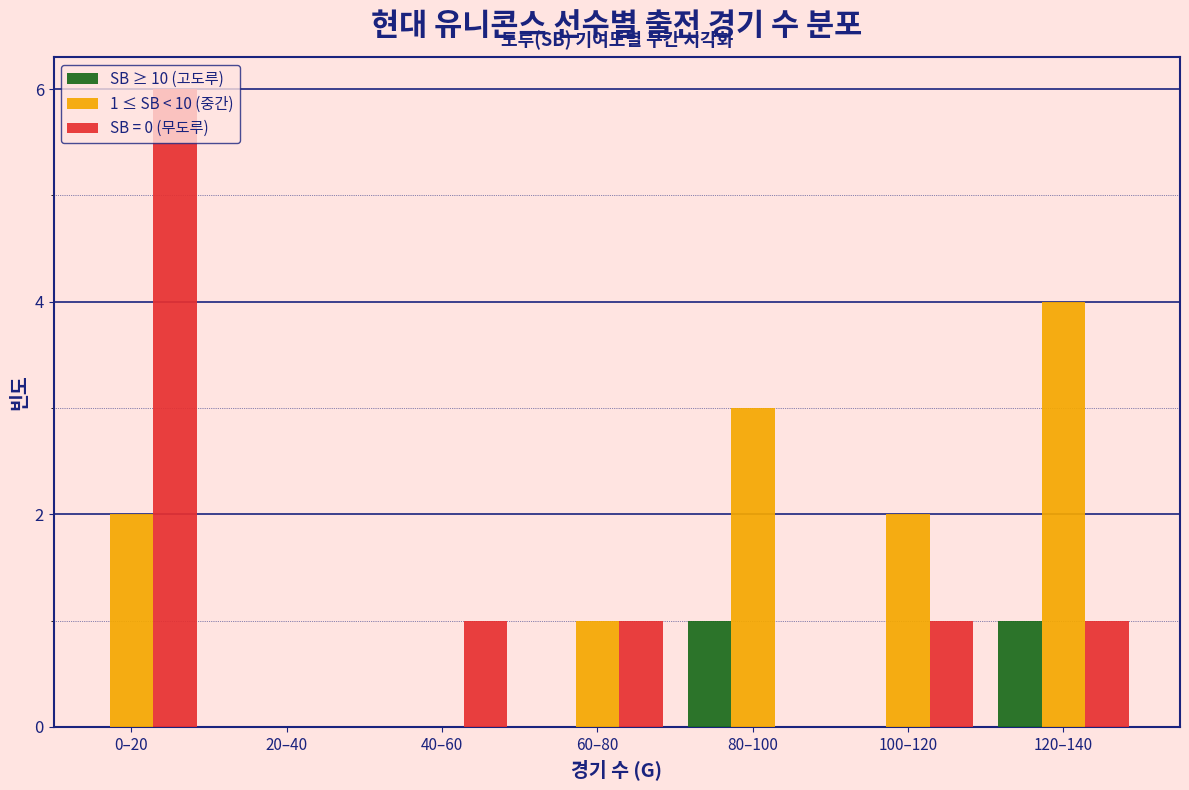

At which label does SB = 0 (무도루) reach its peak?

0–20